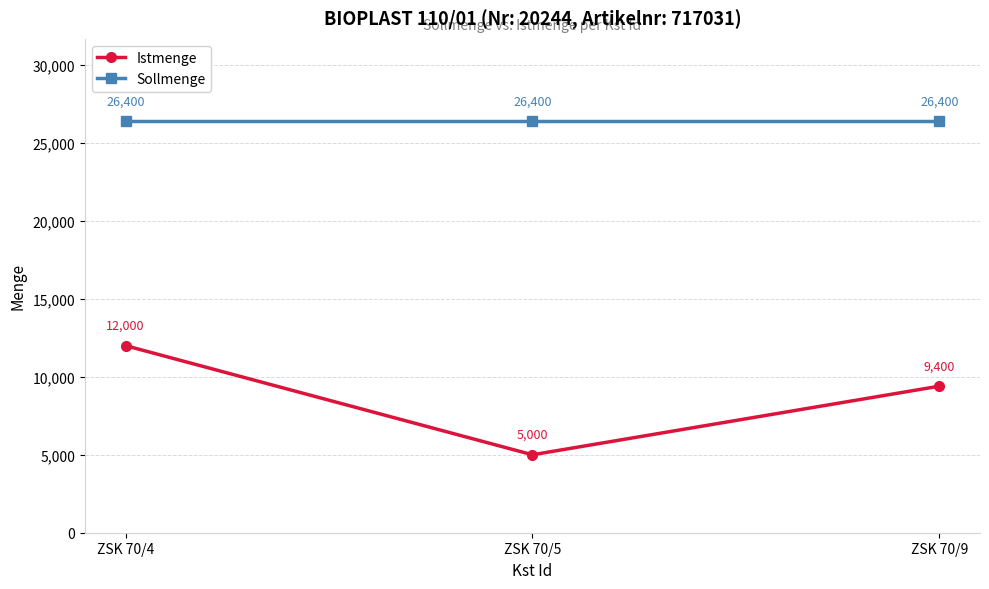

Is it true that Istmenge equals 9400 at ZSK 70/9?

True